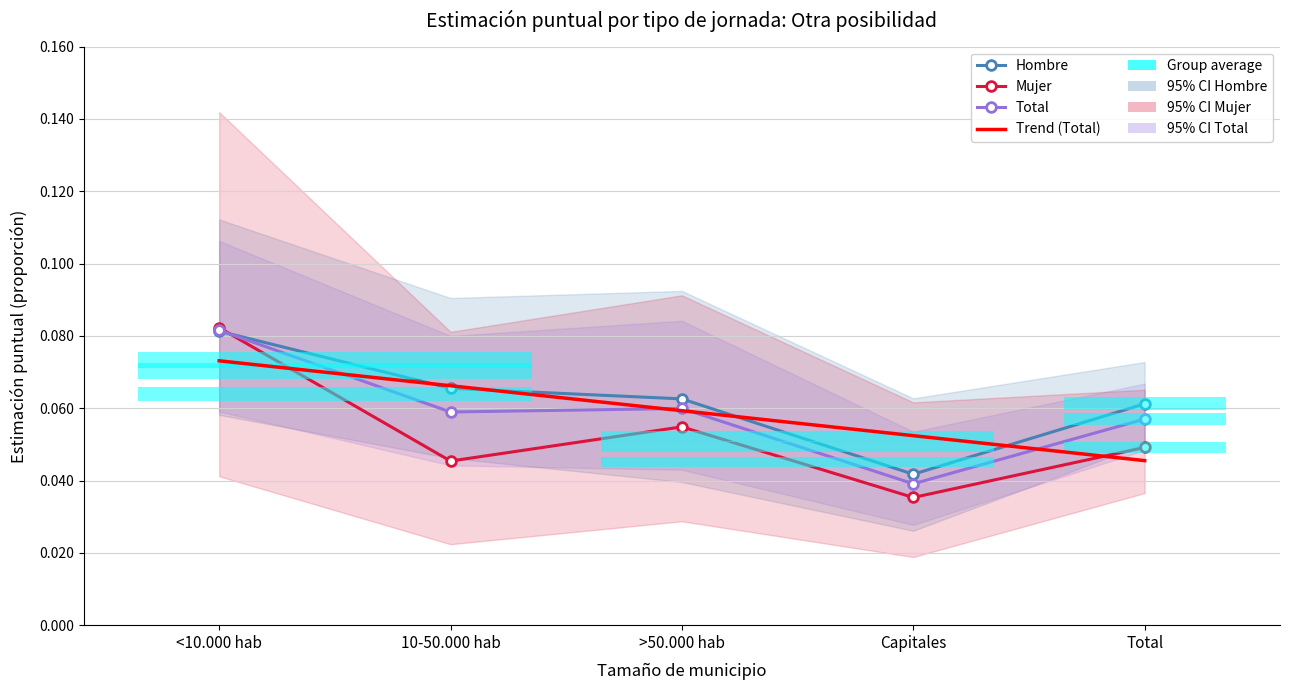

What is the maximum value shown in the chart?

0.1